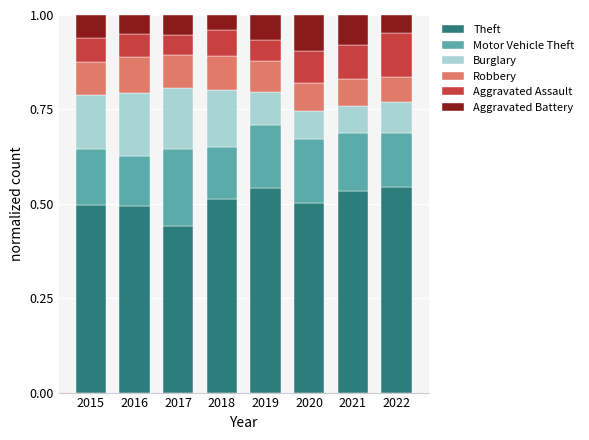

At which label does Theft reach its minimum?

2017